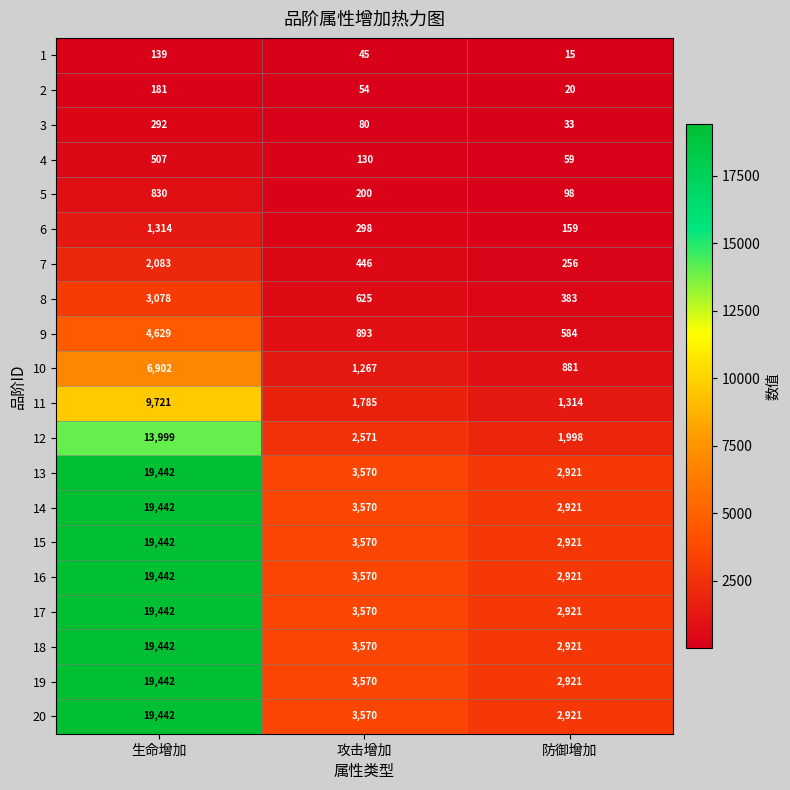

Rank the categories by 15 value from lowest to highest.

防御增加, 攻击增加, 生命增加